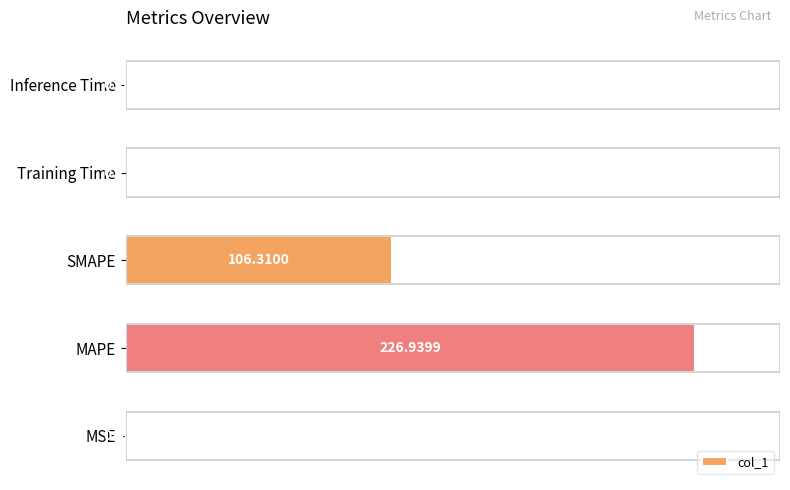

What is the sum of the values at MAPE and Inference Time?

227.2